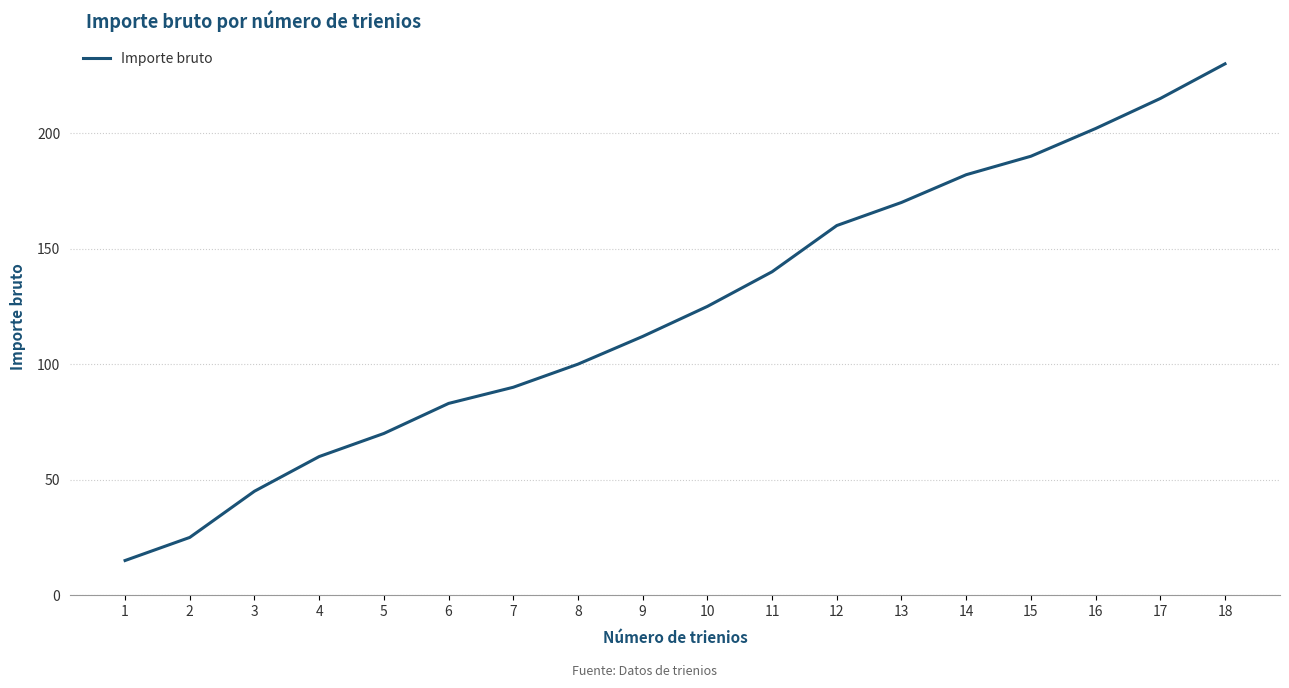

Reading left to right, extract all data points from this chart.

1=15	2=25	3=45	4=60	5=70	6=83	7=90	8=100	9=112	10=125	11=140	12=160	13=170	14=182	15=190	16=202	17=215	18=230